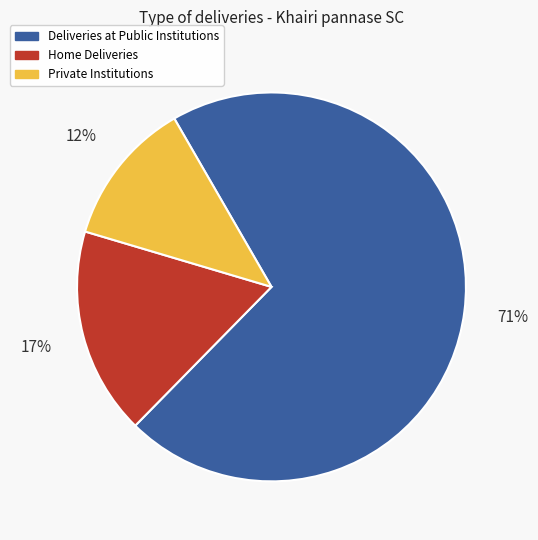

Which slice is the smallest?

Private Institutions